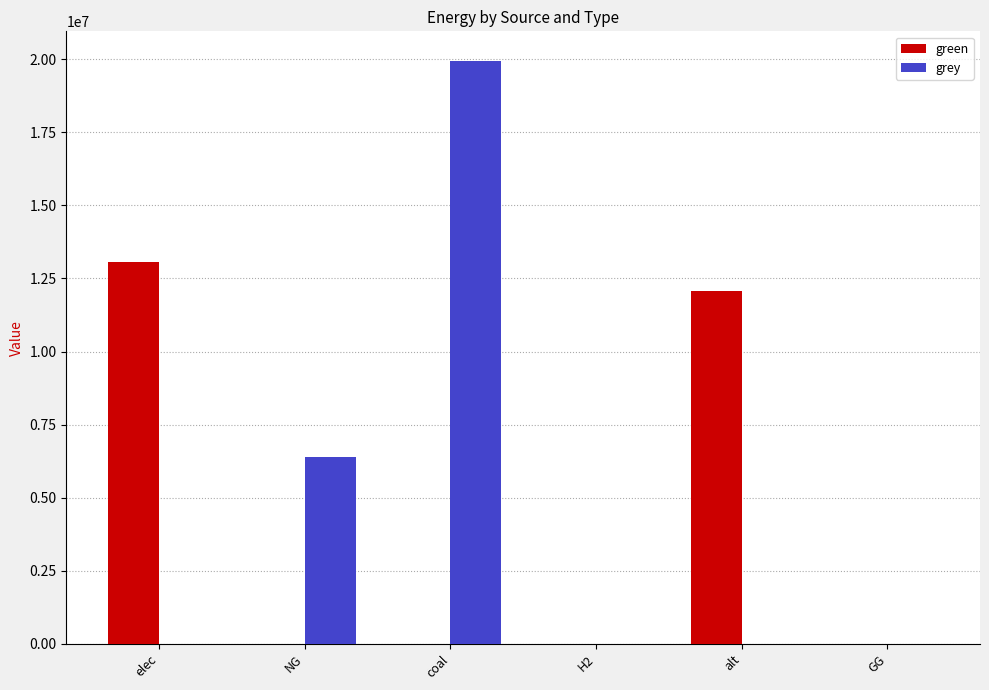

Reading left to right, extract all data points from this chart.

green: elec=13055713.3	NG=0.0	coal=0.0	H2=0.0	alt=12083802.7	GG=0.0
grey: elec=0.0	NG=6406132.4	coal=19954063.0	H2=0.0	alt=0.0	GG=0.0